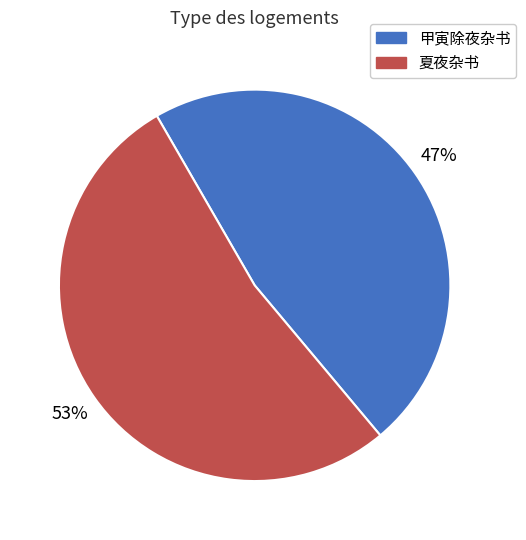

To the nearest percent, what portion does 甲寅除夜杂书 represent?

47%